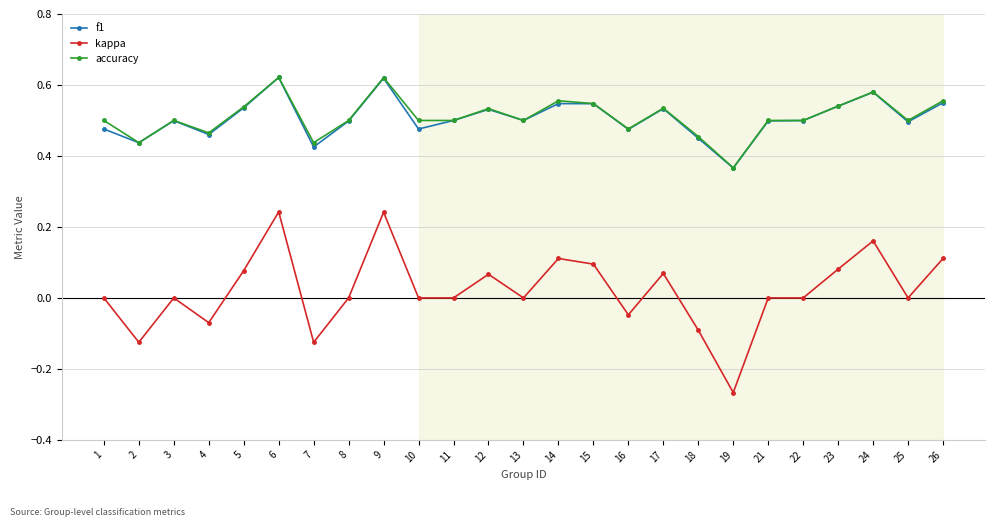

Which category has the lowest value across all series?

19